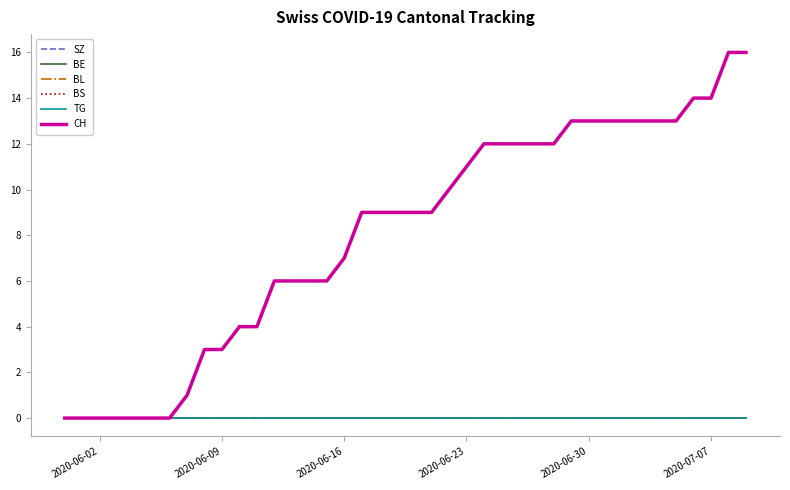

What is the maximum value shown in the chart?

16